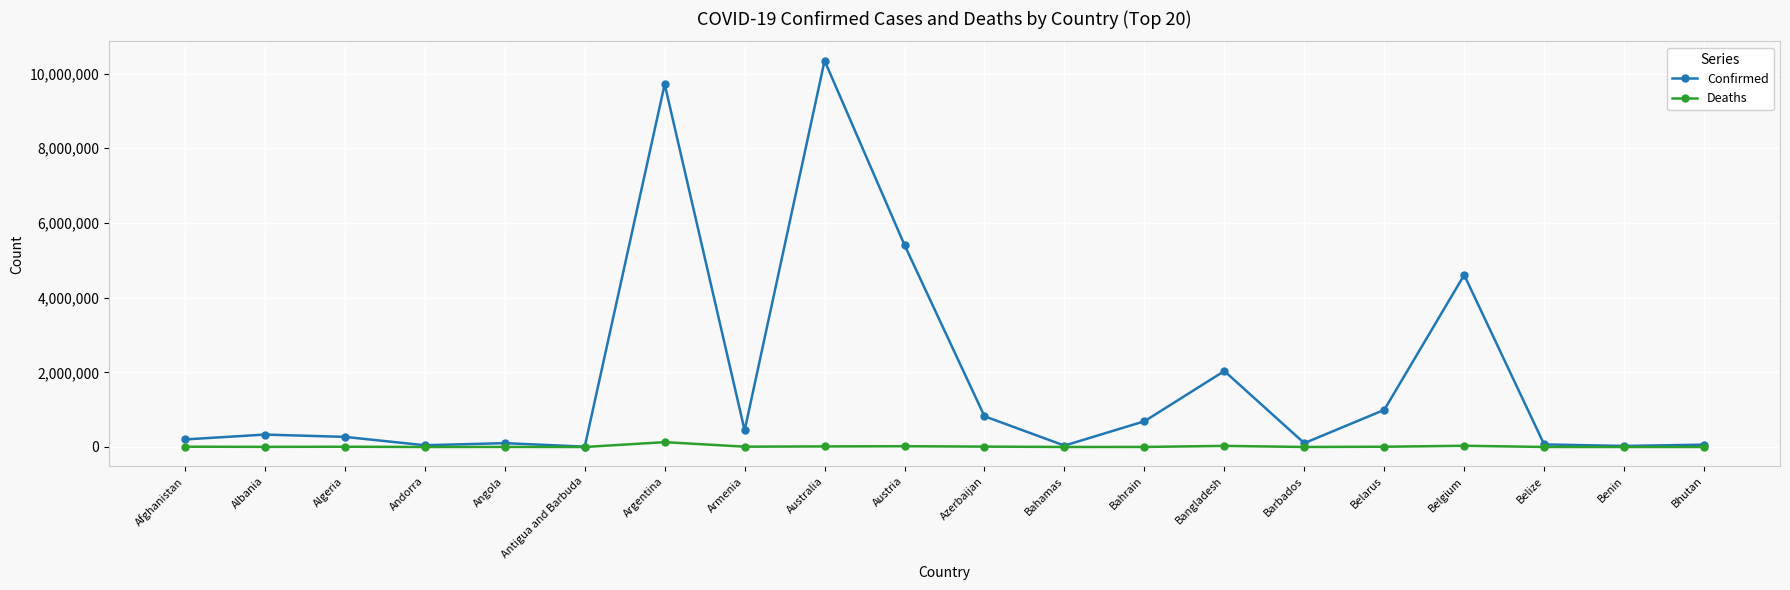

True or false: Confirmed has more than 1 points higher than both neighbors.

True